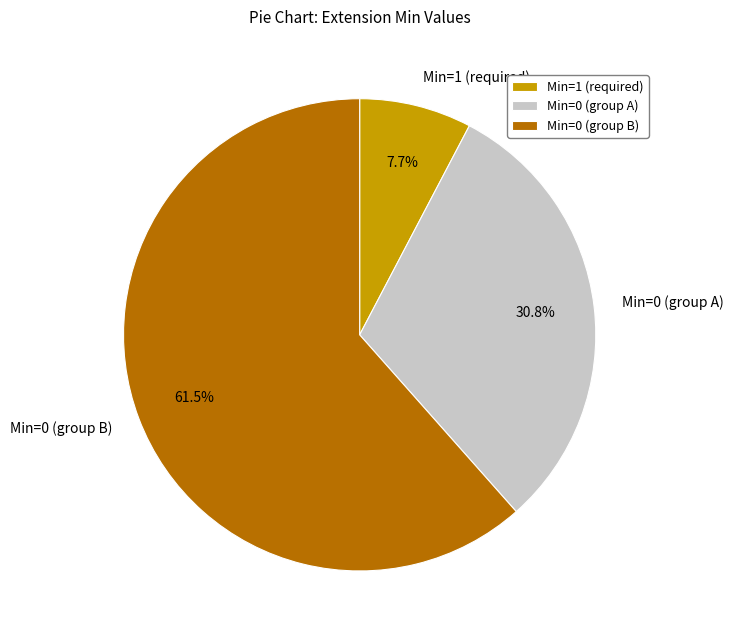

Combined, do Min=1 (required) and Min=0 (group A) account for over 50%?

No